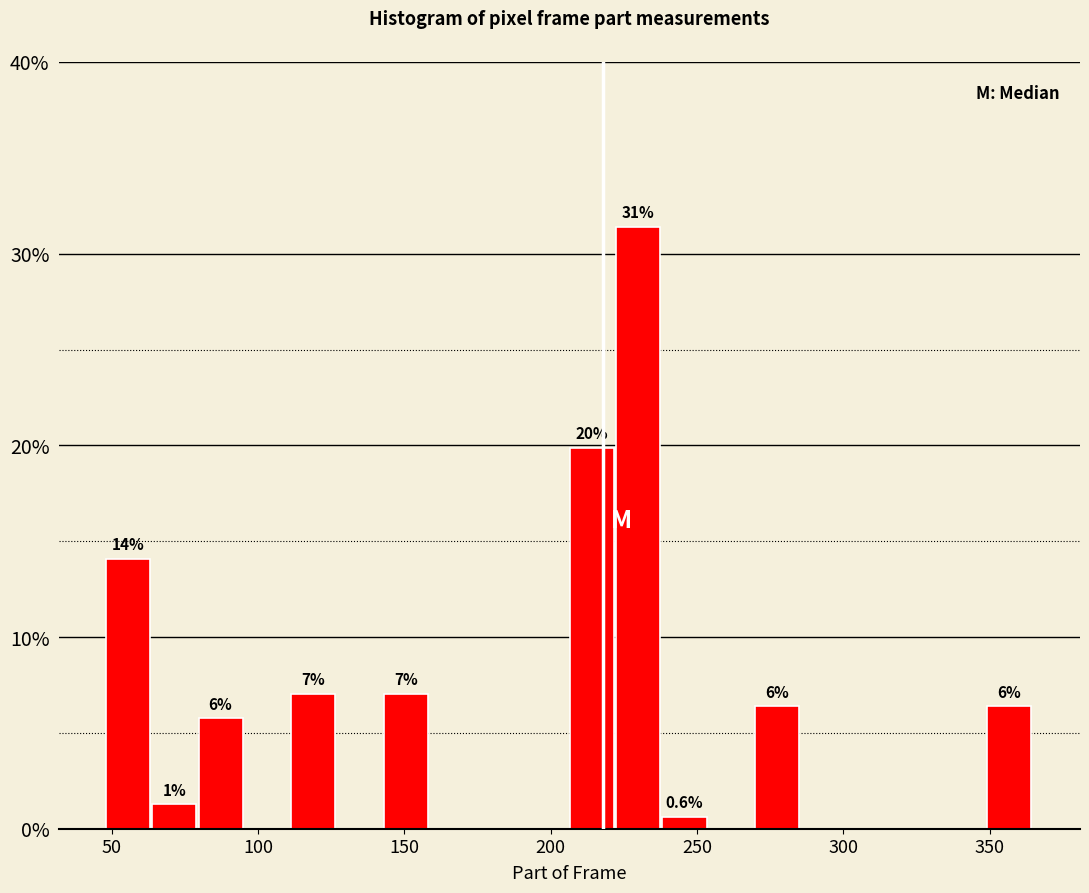

Read against the x-axis, roughly where is the centre of the tallest bar?

230